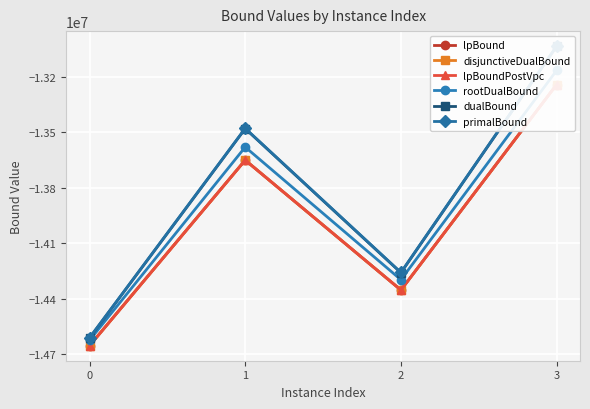

Read the rootDualBound value at 3.

-13166741.2